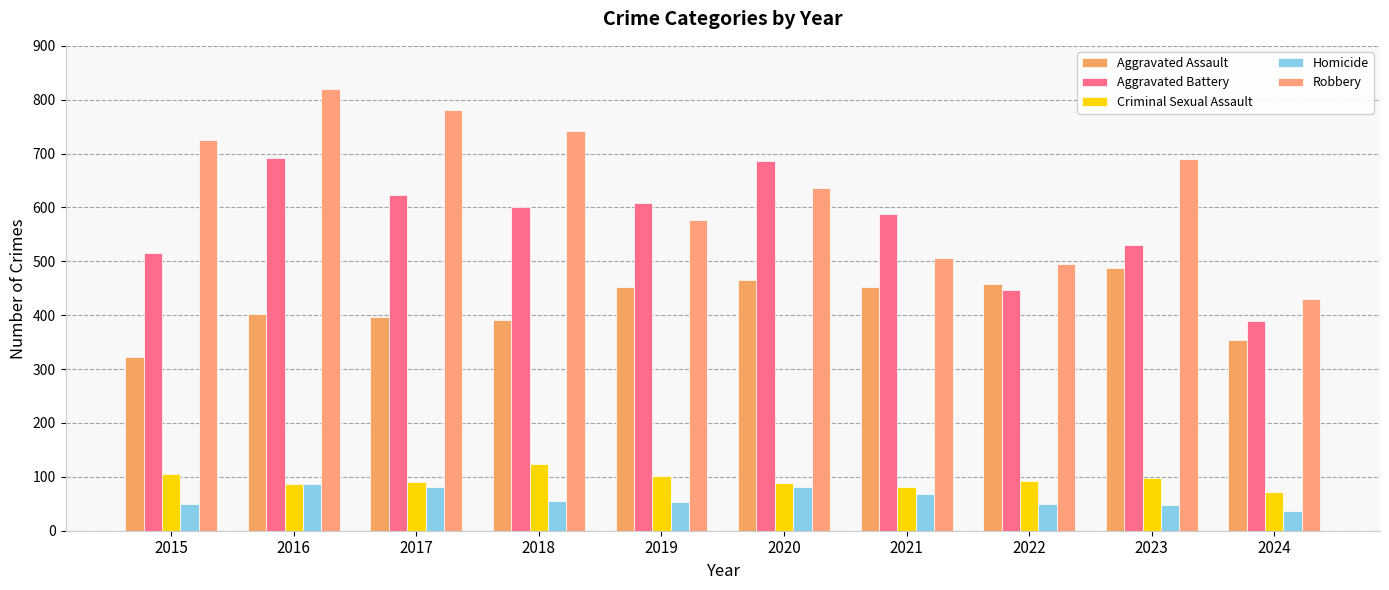

Which category has the lowest value in the Aggravated Assault series?

2015